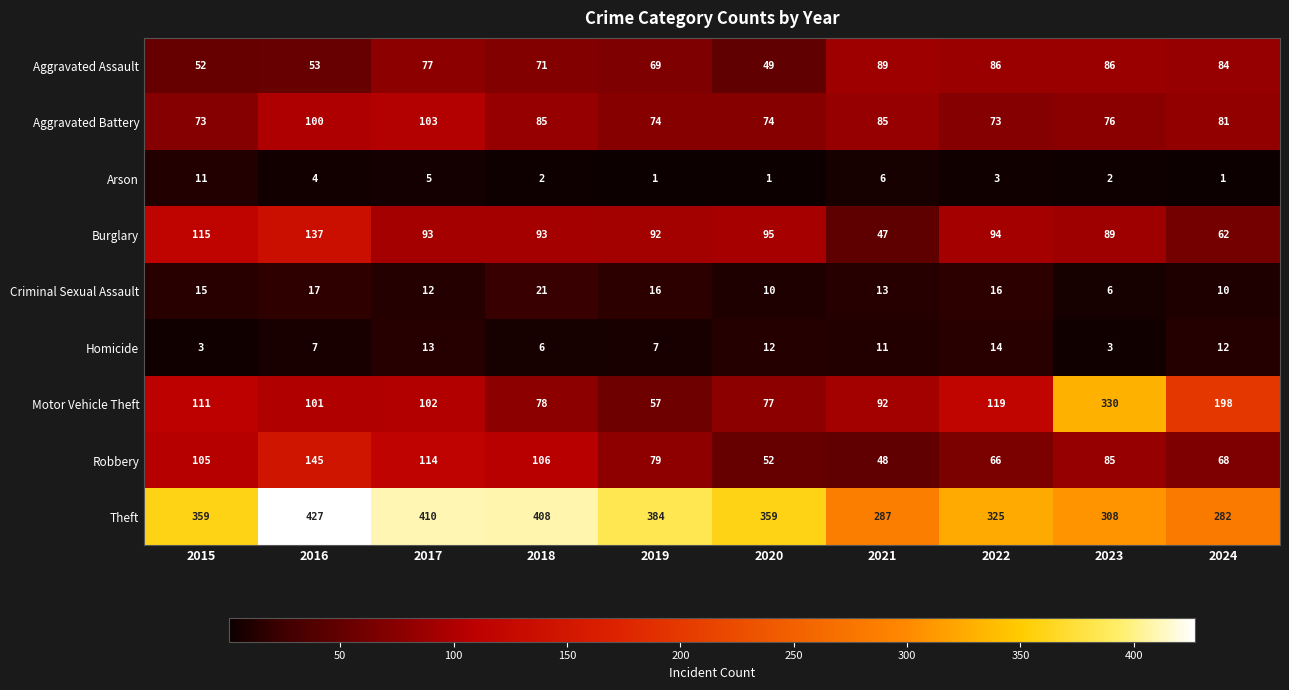

Count the number of categories in the chart.

10